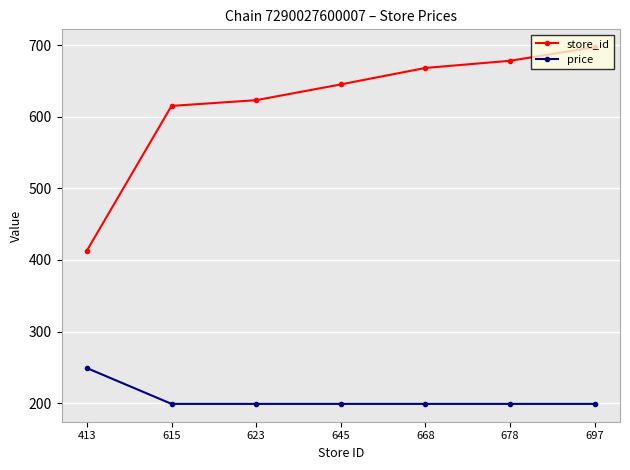

Count the number of data series in this chart.

2